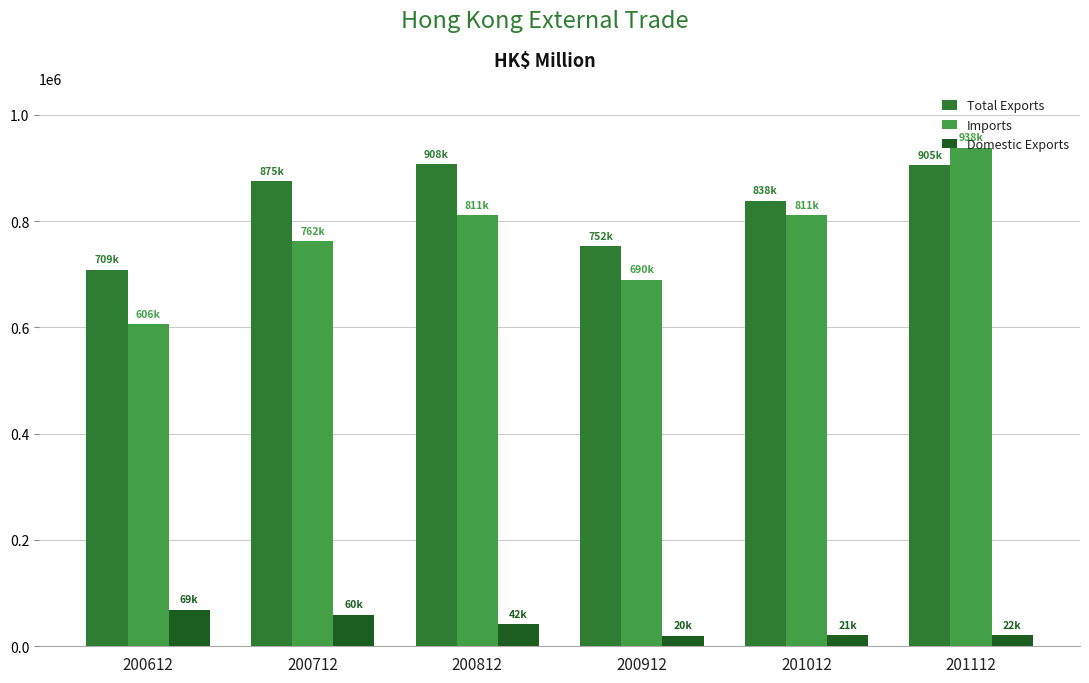

True or false: Domestic Exports has a value of 59722.9 at 200712.

True